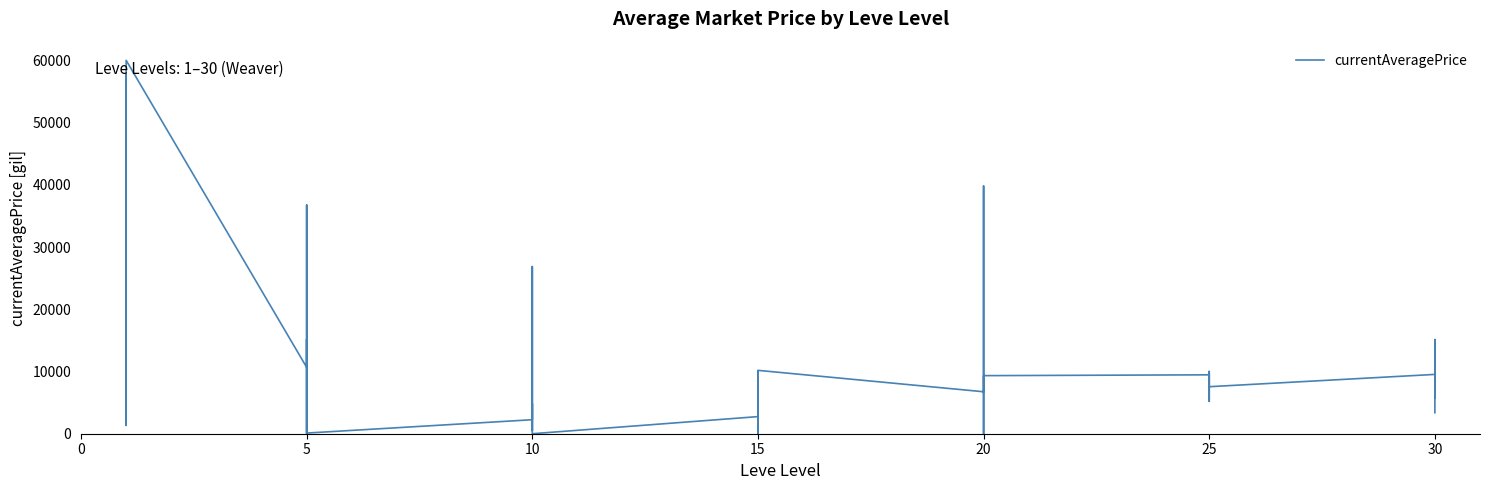

Reading left to right, transcribe all the data shown in this chart.

3307.0	46834.3	57833.3	3650.0	1341.7	60000.0	10666.7	15166.7	0.0	12000.0	36755.2	105.0	2250.0	26855.7	26330.0	500.0	4830.0	0.0	2750.0	10000.0	0.0	650.0	7800.0	10184.0	6744.0	39800.0	8800.0	5724.0	0.0	9333.3	9464.0	7980.0	5216.5	10000.0	7980.0	7554.8	9531.0	5735.0	15125.7	3374.2